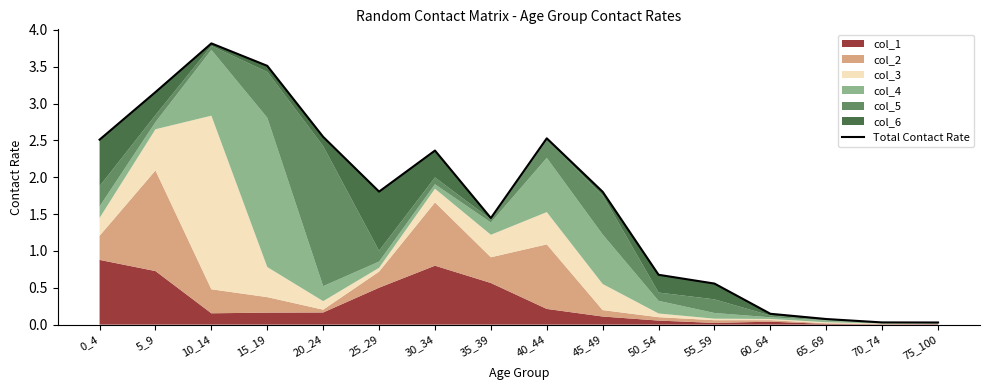

What is the approximate value at 50_54?

0.7